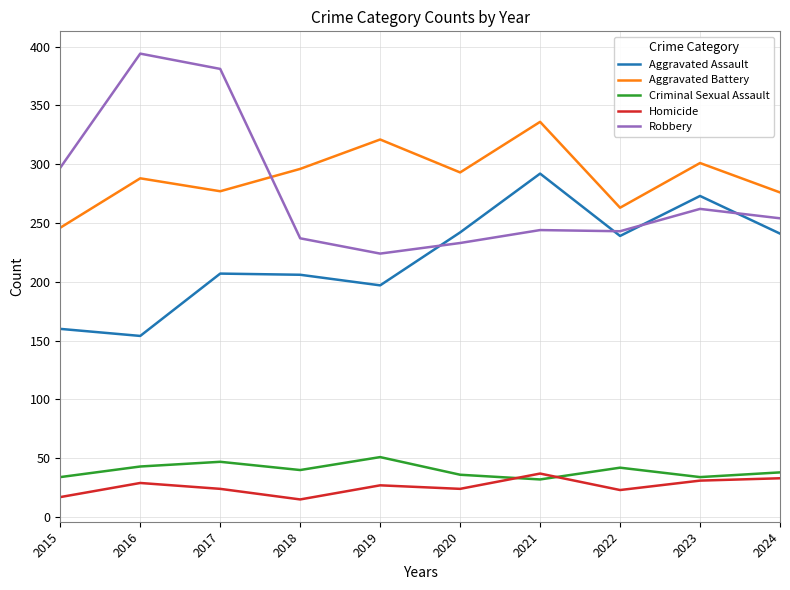

At how many categories does at least one series exceed 75?

10